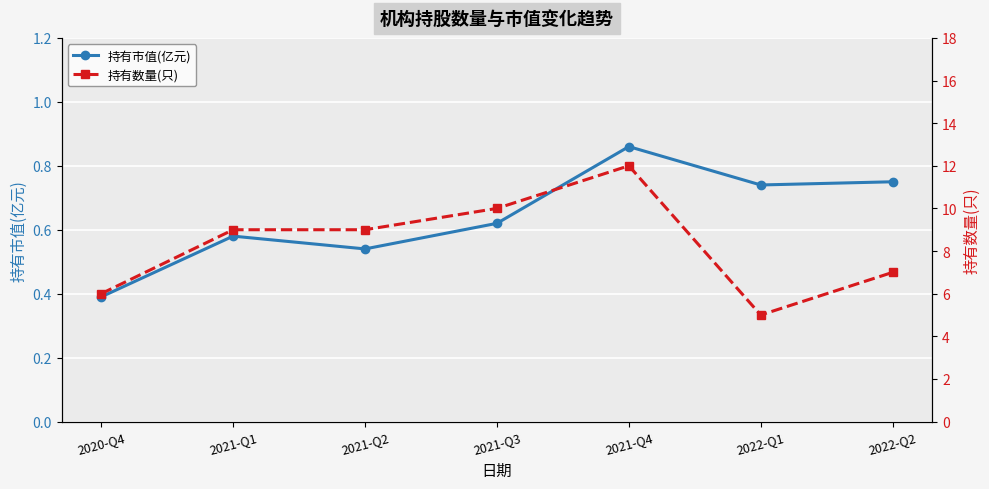

What value does the 持有数量(只) series have at 2021-Q4?

12.0